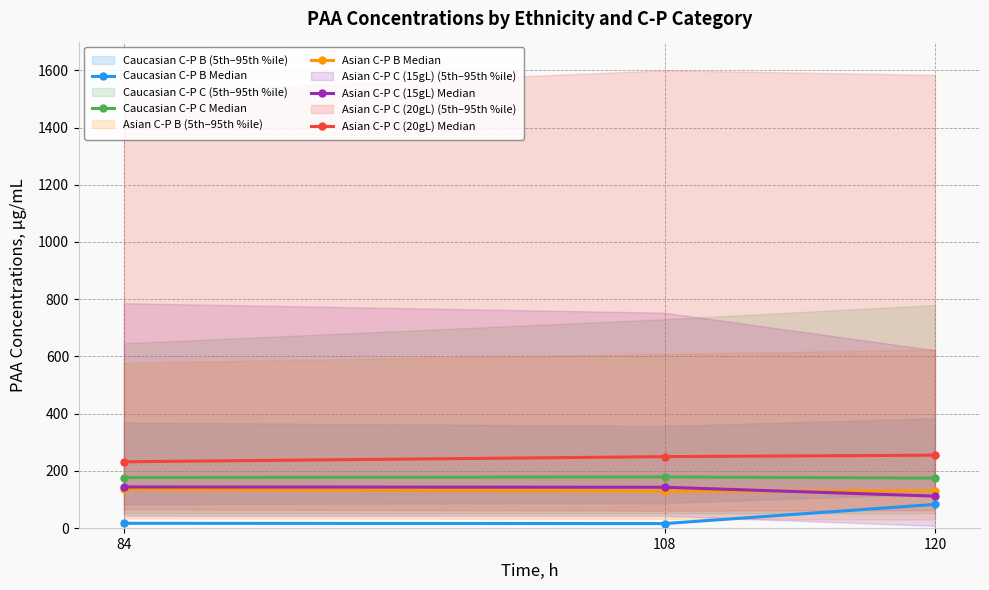

How many values in the Asian C-P C (15gL) Median series exceed 143?

1